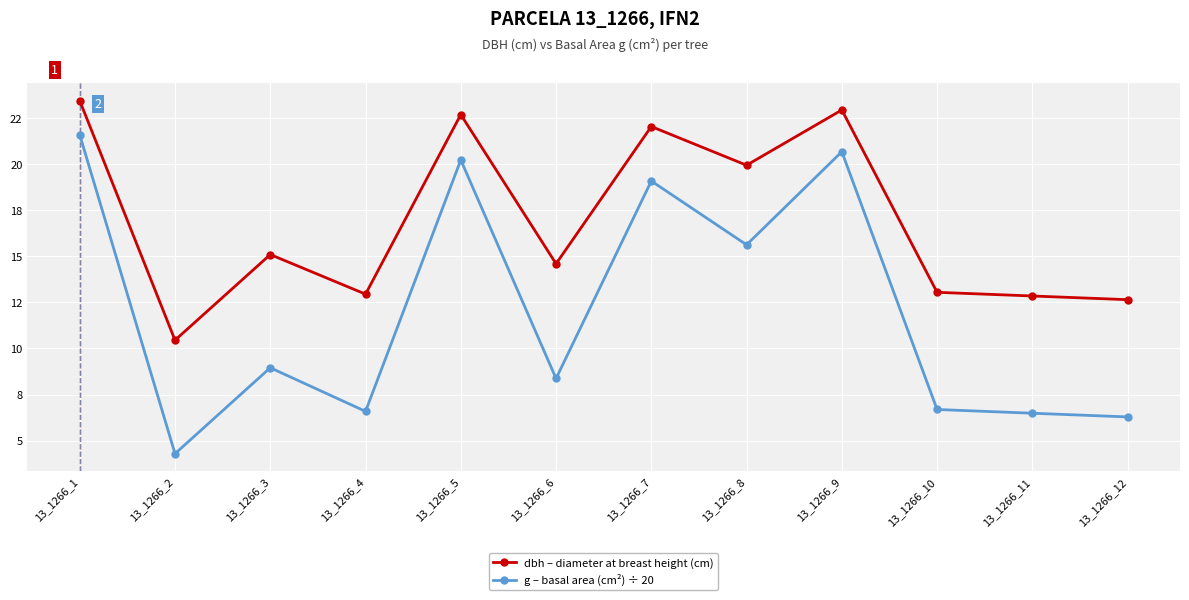

Is it true that dbh – diameter at breast height (cm) equals 23.4 at 13_1266_1?

True